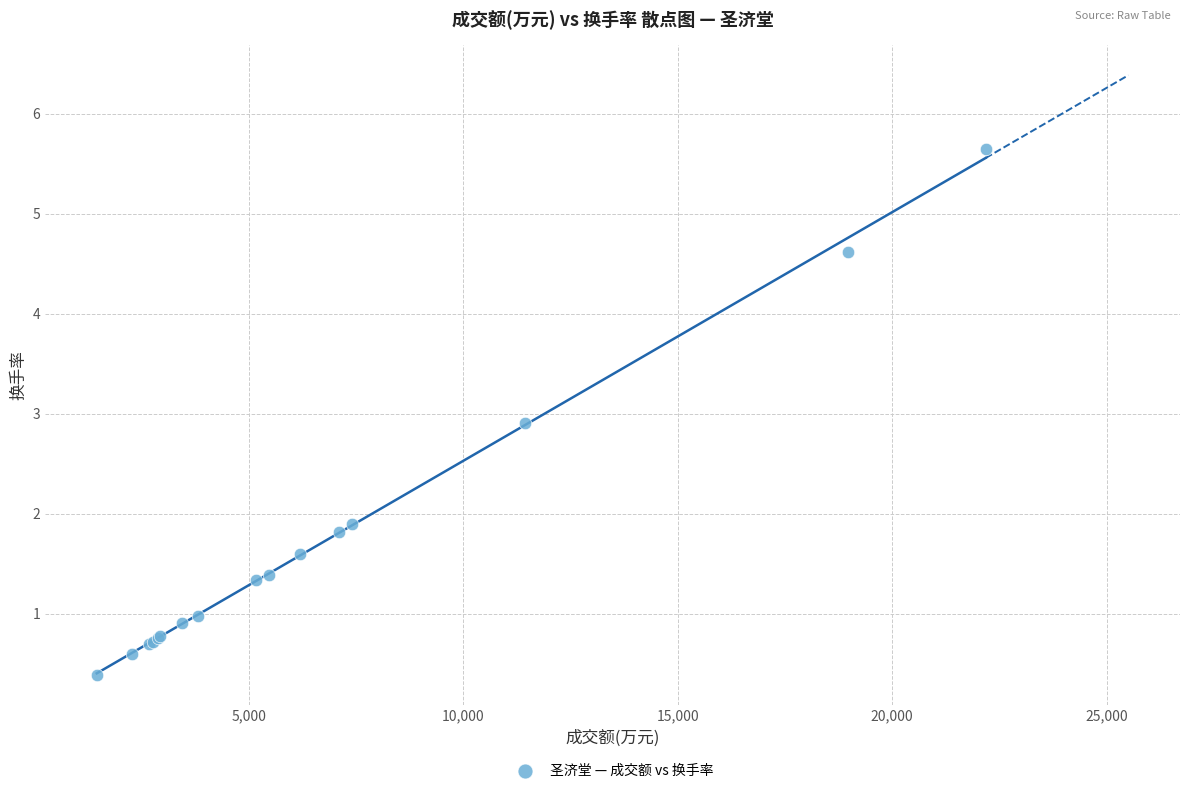

What Y value in the scatter plot is closest to 3?

2.9